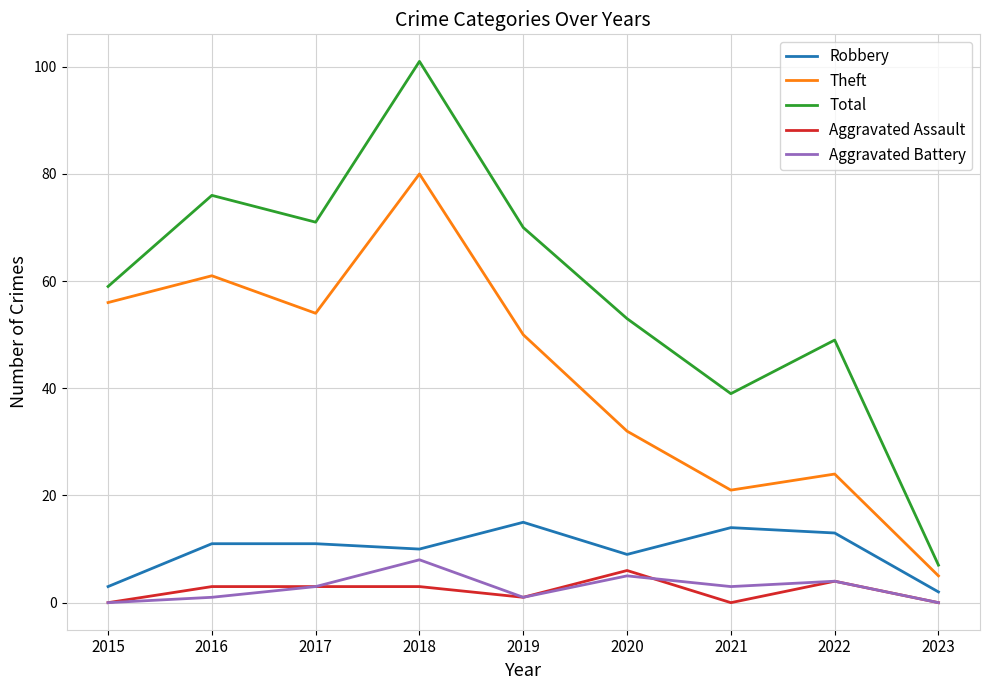

At which label is Aggravated Battery closest to 4?

2022